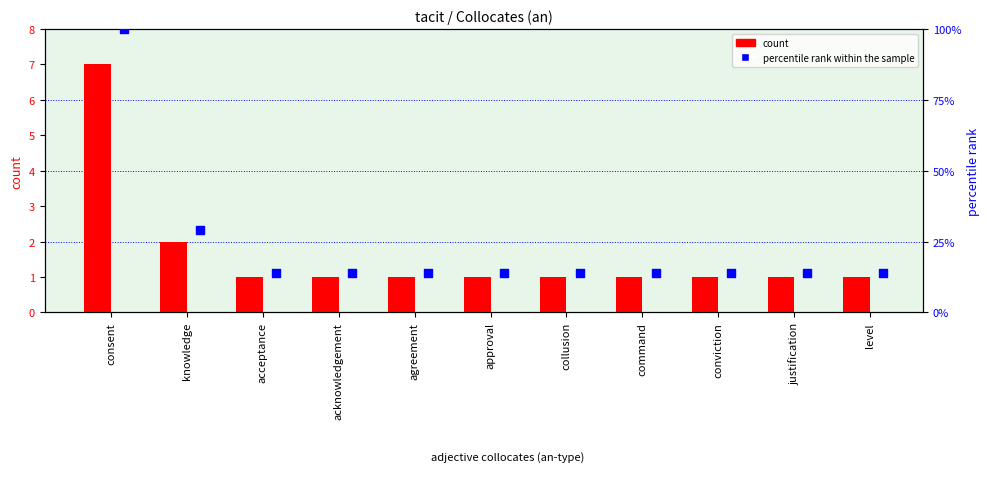

Is the value of count at collusion greater than the value of percentile rank within the sample at approval?

No